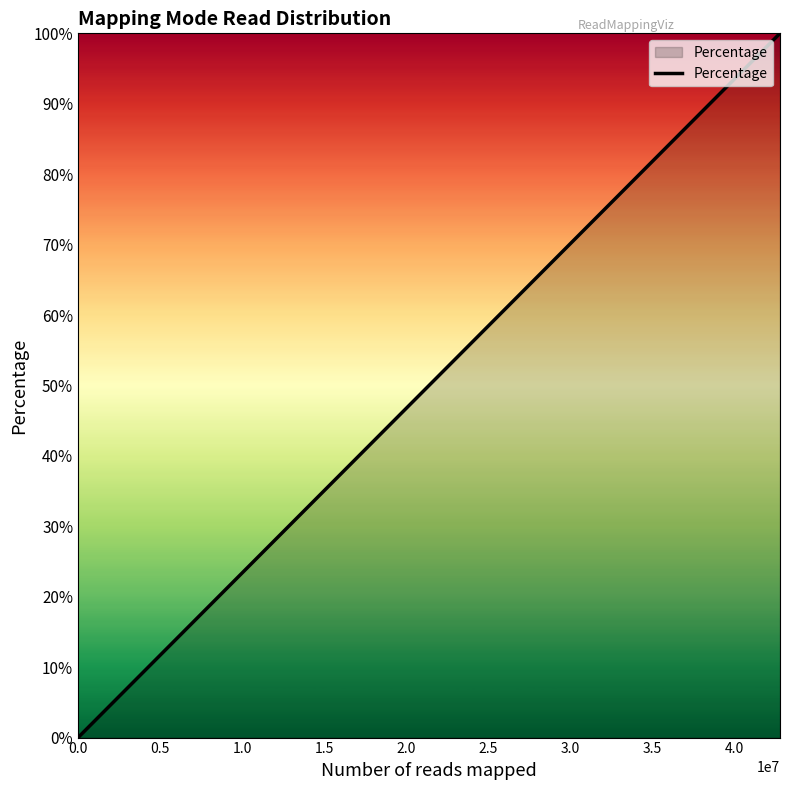

What is the difference between the maximum and second lowest values?

100.0